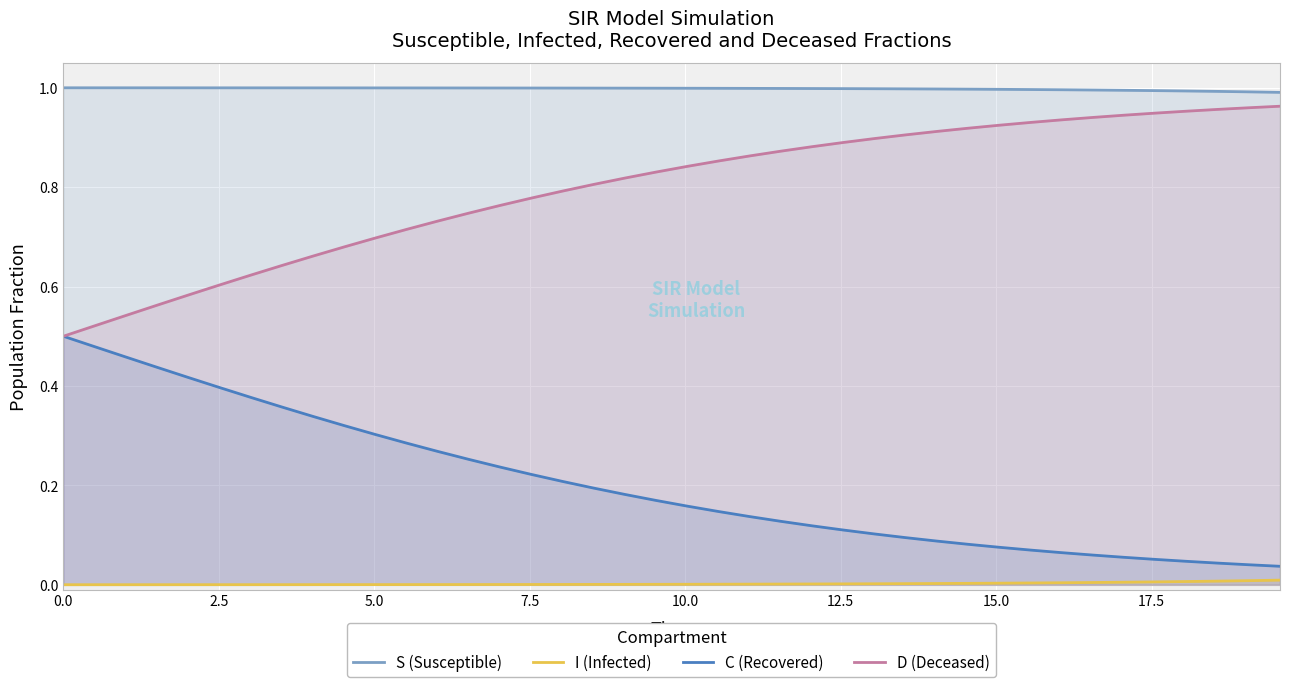

What is the difference between the second highest and minimum values in the C (Recovered) series?

0.4